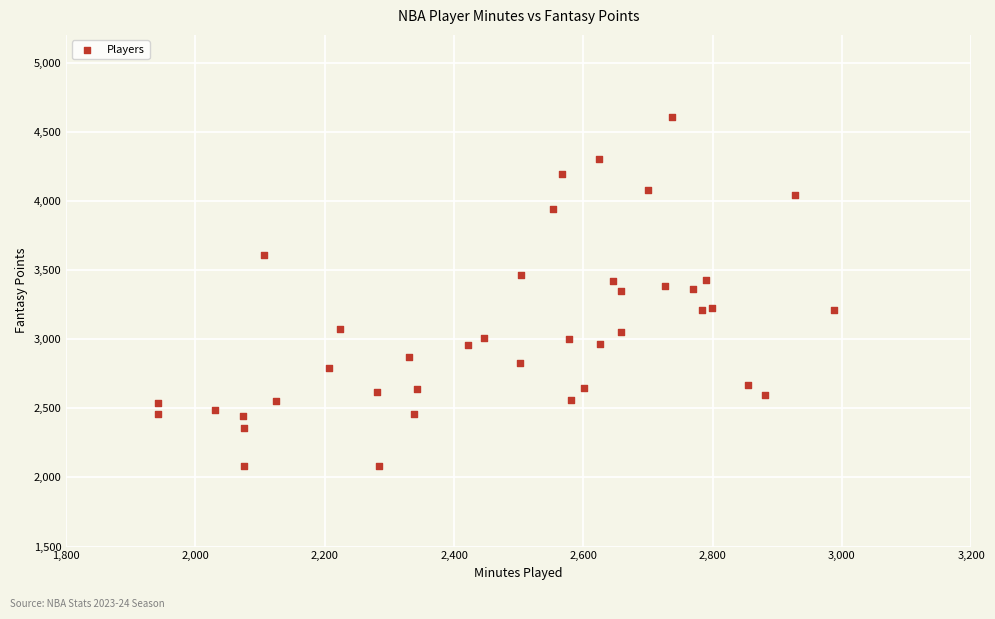

What is the range of Y values (max minus min)?

2527